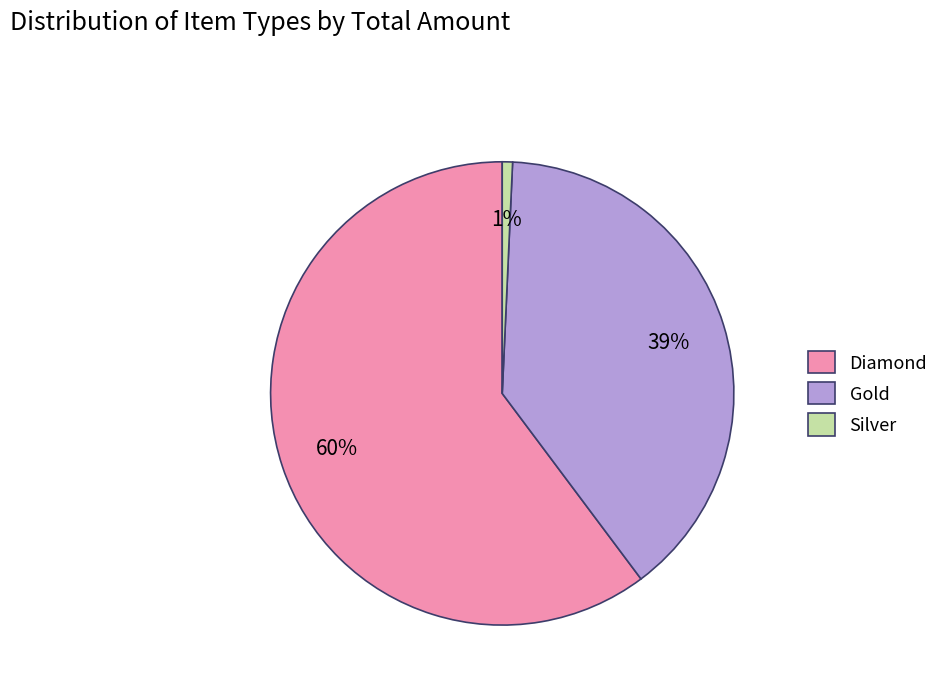

Which slice is the largest?

Diamond